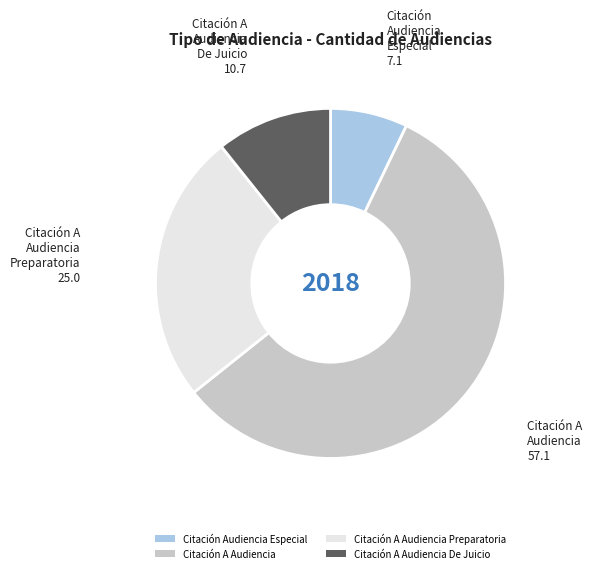

Rank the categories by value from highest to lowest.

Citación A Audiencia, Citación A Audiencia Preparatoria, Citación A Audiencia De Juicio, Citación Audiencia Especial